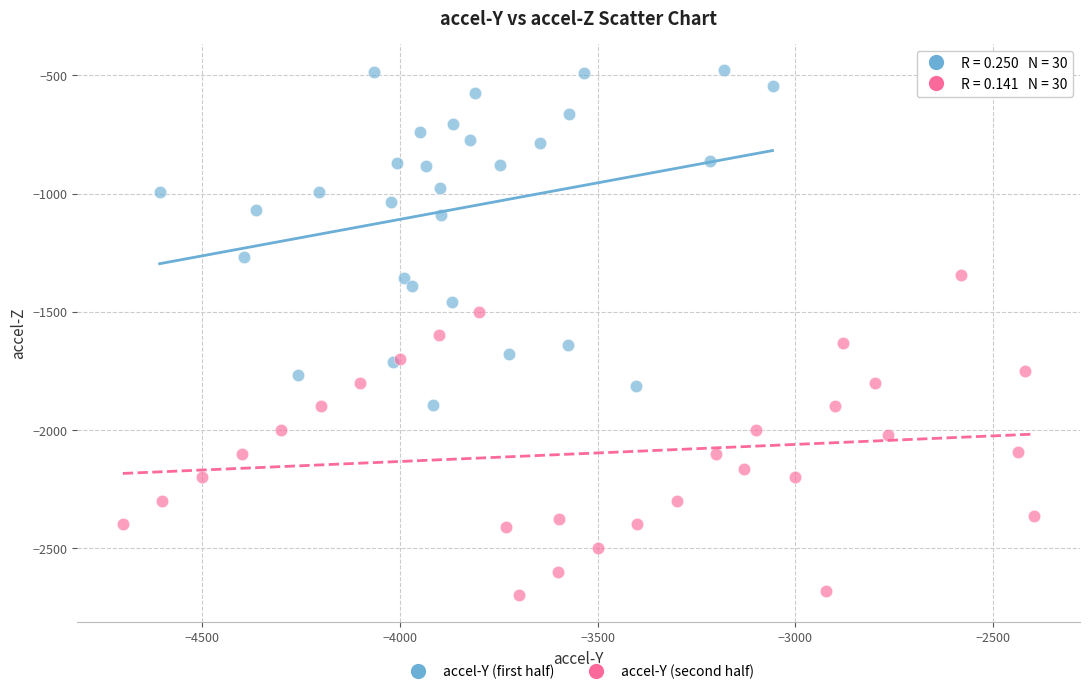

Which series reaches the minimum Y coordinate?

accel-Y (second half)